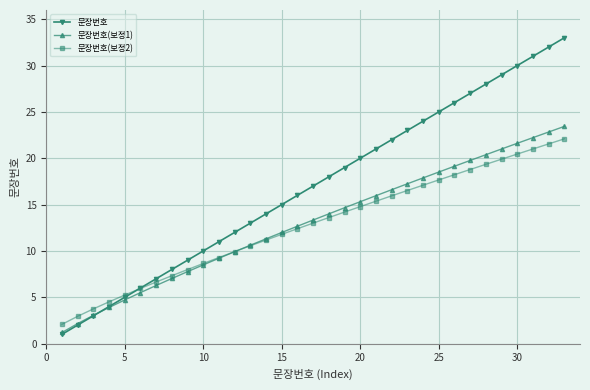

What are all the series names shown in the legend?

문장번호, 문장번호(보정1), 문장번호(보정2)